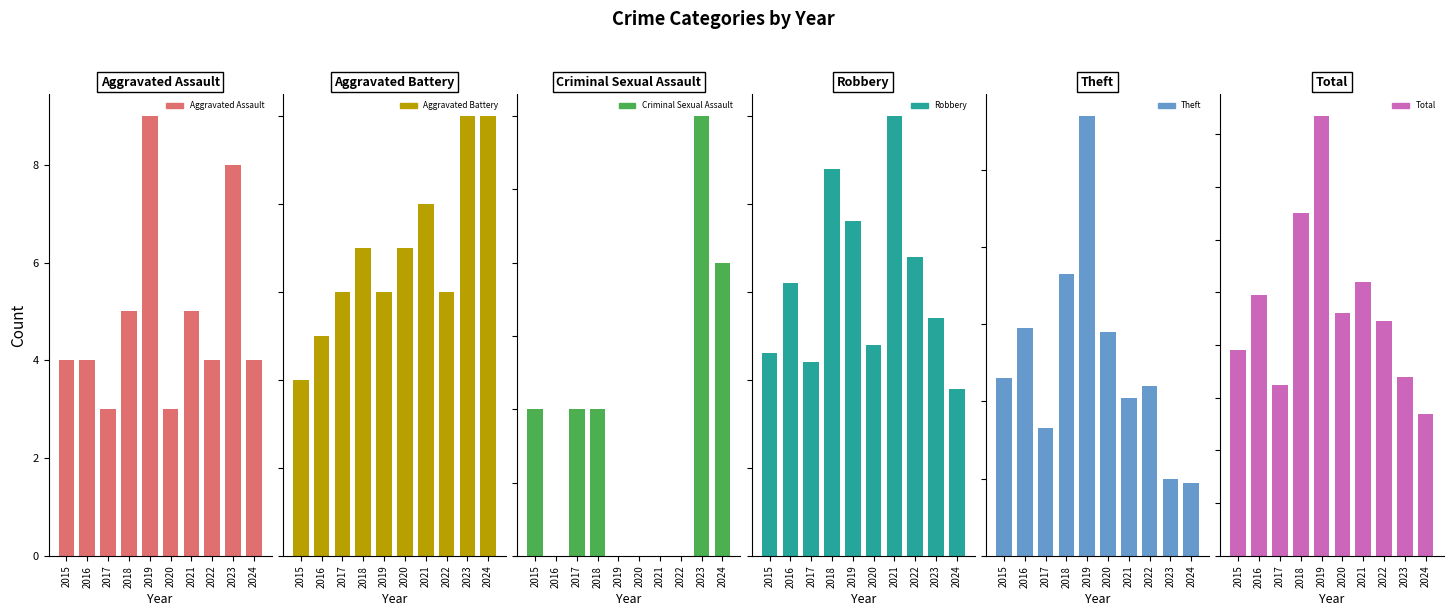

Is it true that Theft equals 37 at 2016?

False